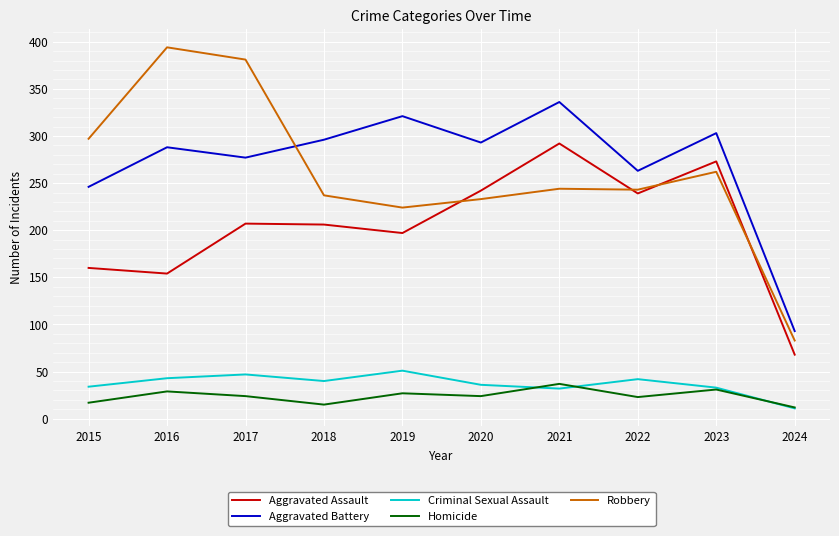

How many lines are shown in the chart?

5